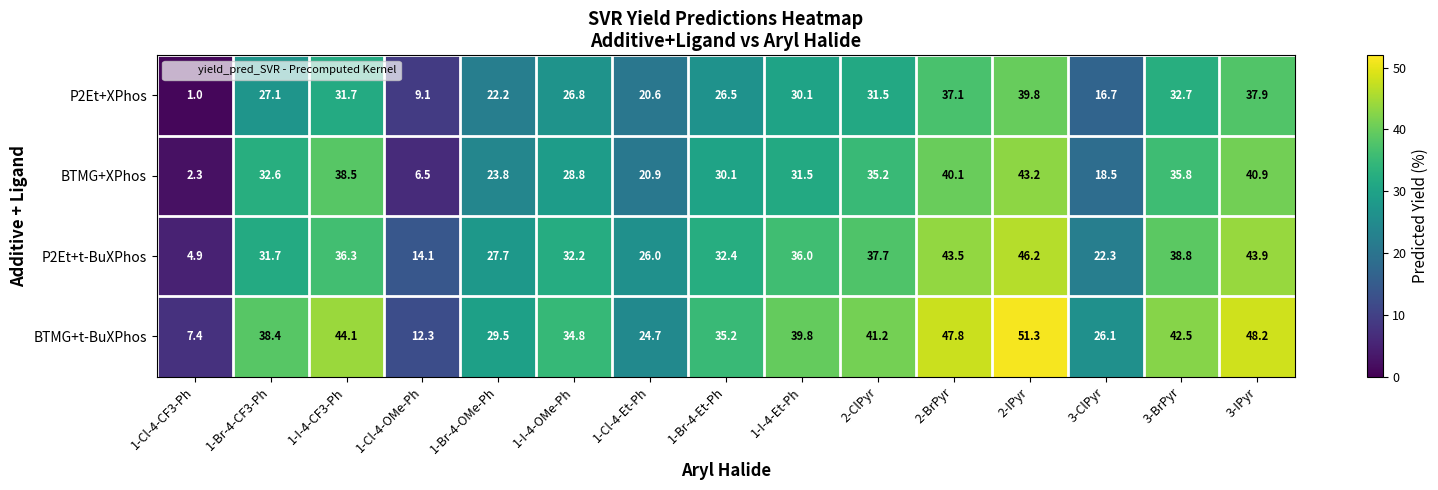

What is the spread (max minus min) of values at 2-ClPyr?

9.7